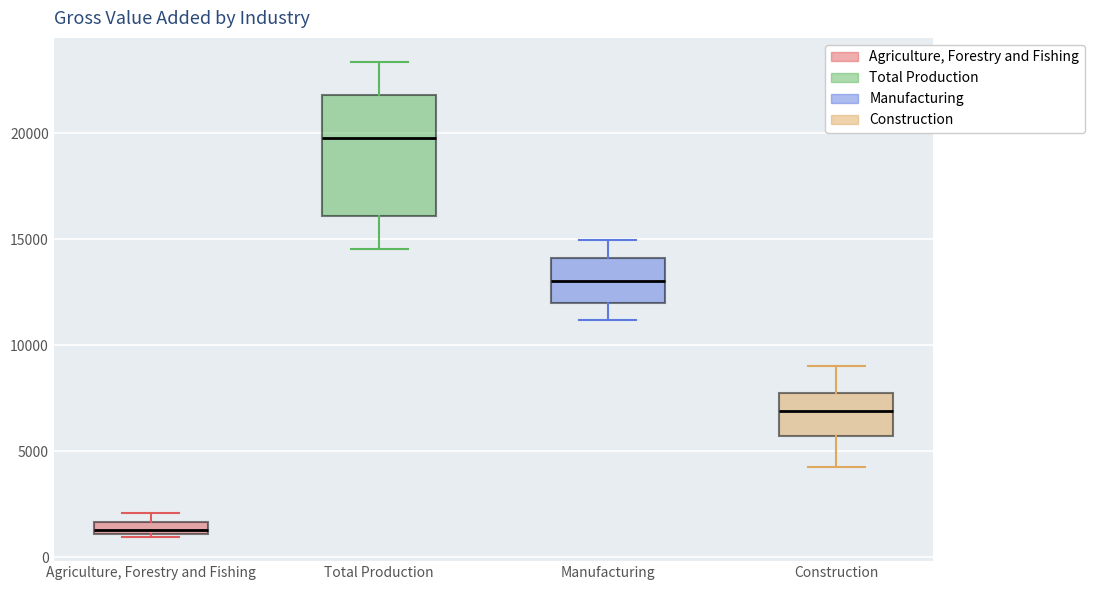

Where is the lower edge of the box for Total Production on the y-axis? The values are not printed on the chart, so give them approximately, as read against the axis.

16000